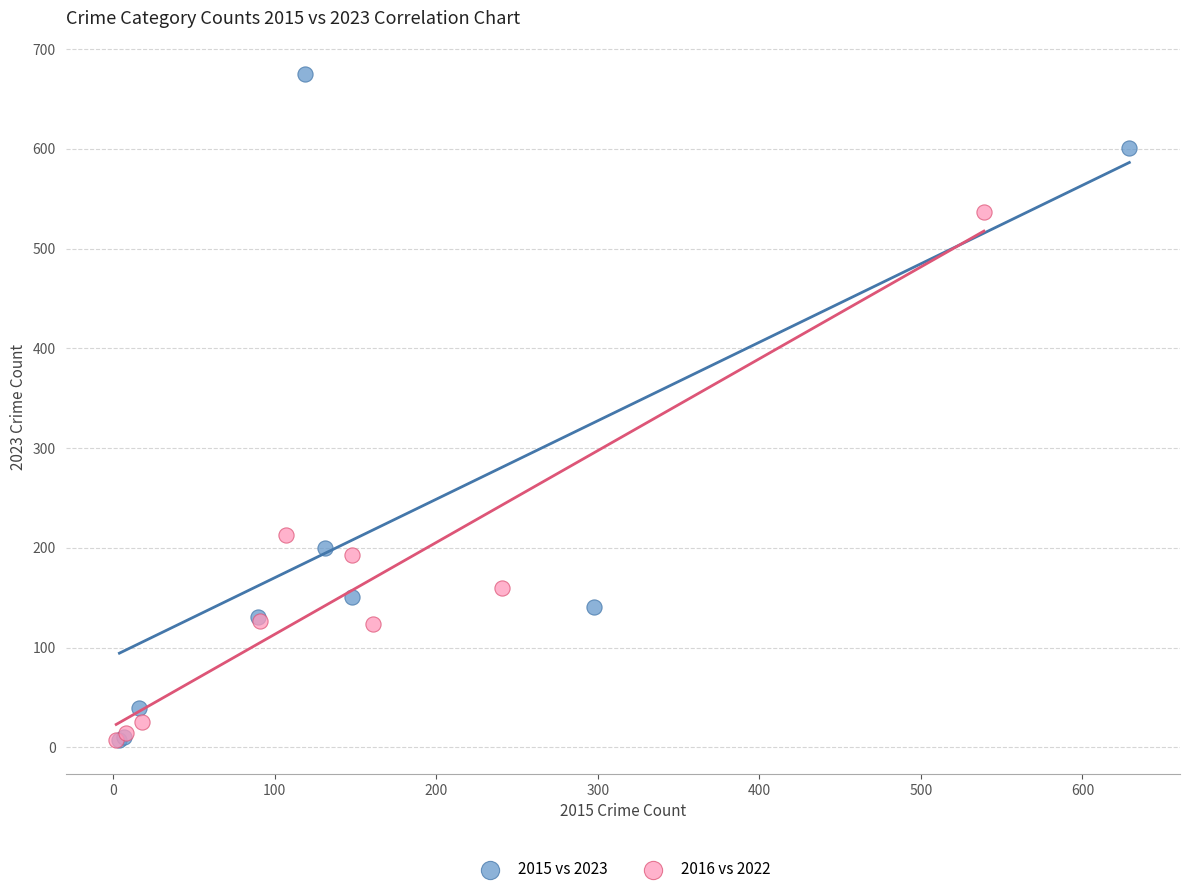

Which series contains the highest Y value?

2015 vs 2023